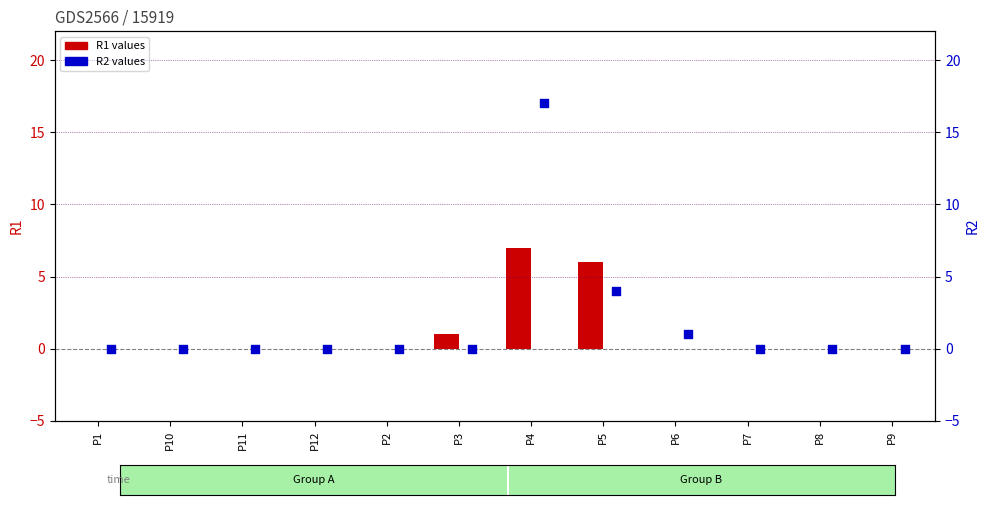

Which series has the largest total across all categories?

R2